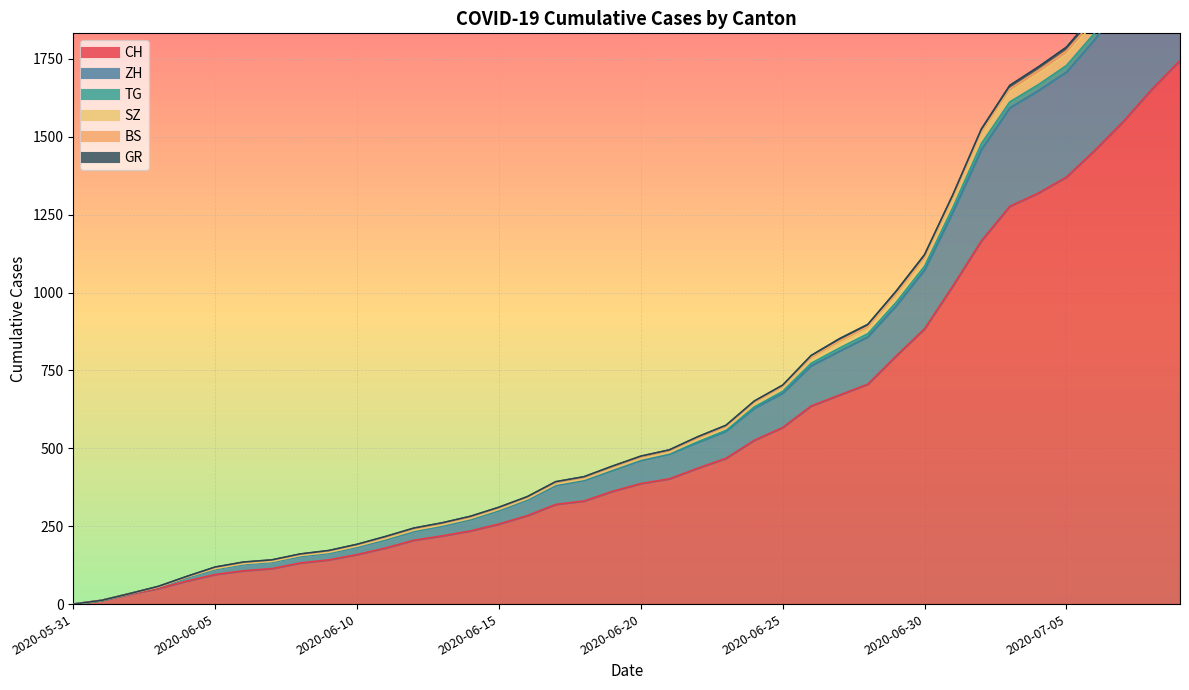

What is the label of the 3rd point from the right?

2020-07-07